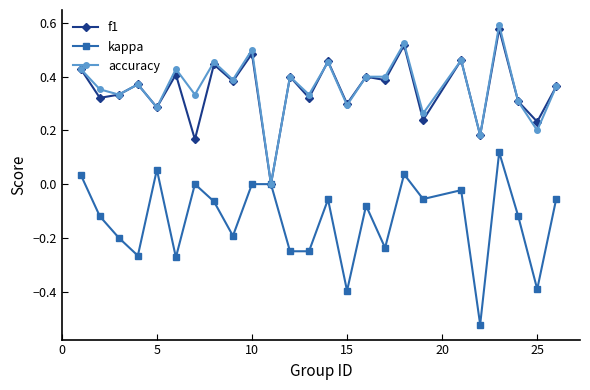

List the series in order of their peak value, lowest first.

kappa, f1, accuracy